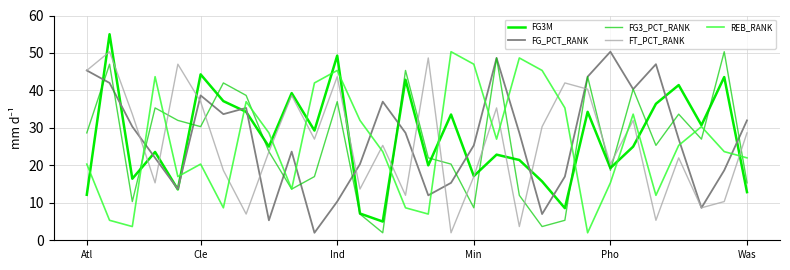

Rank the series by their maximum value, from lowest to highest.

FG_PCT_RANK, FG3_PCT_RANK, FT_PCT_RANK, REB_RANK, FG3M